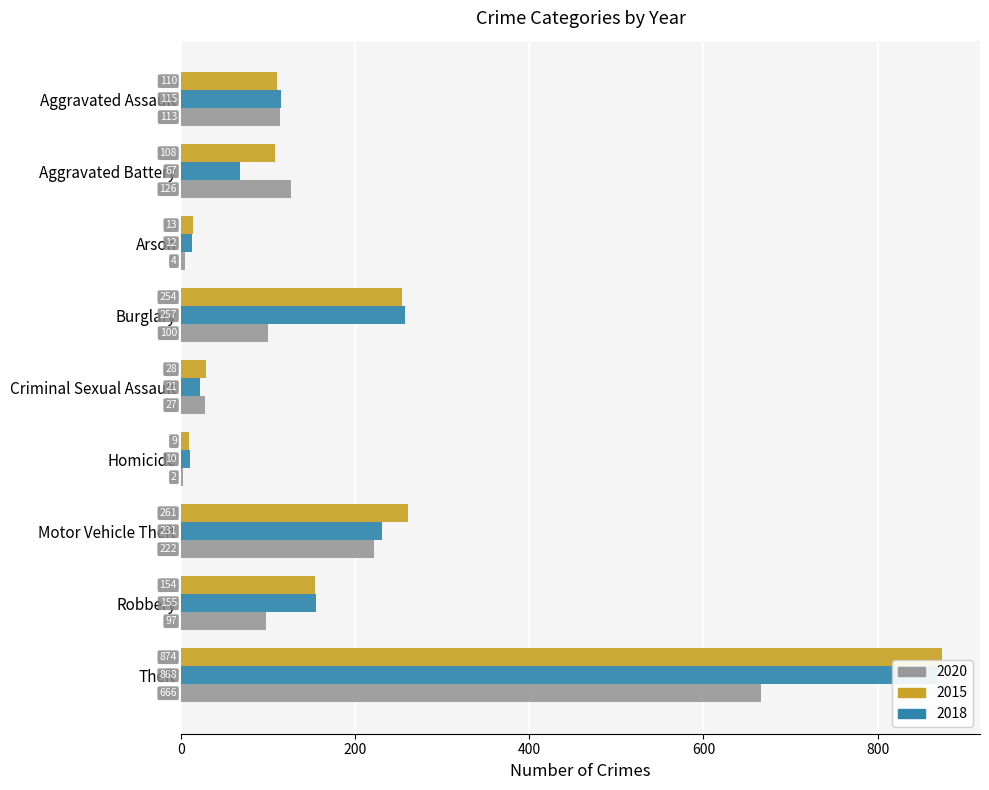

How many categories are shown in the chart?

9